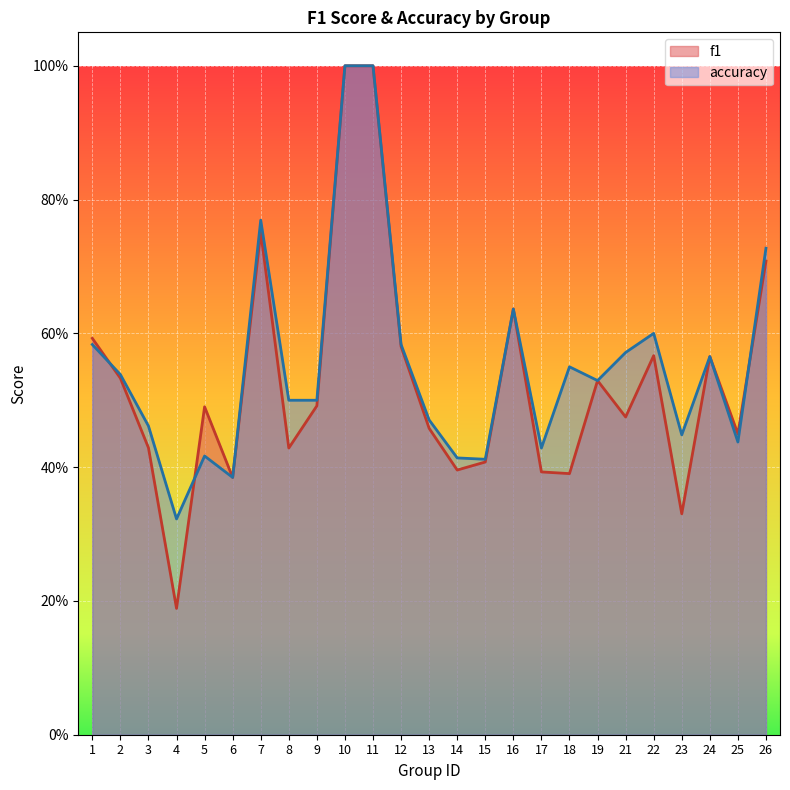

What is the minimum value shown in the chart?

0.2